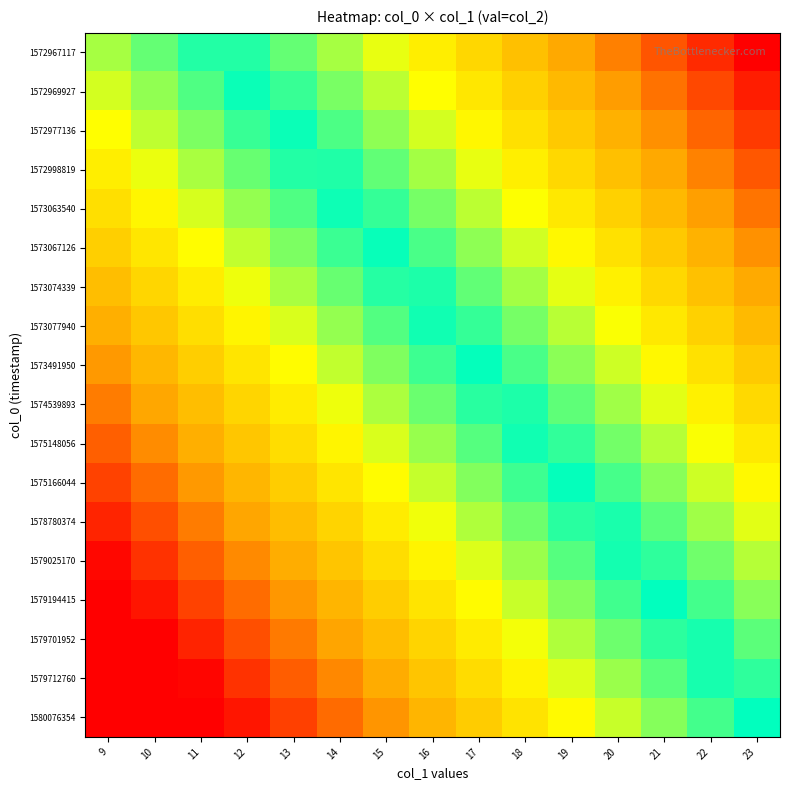

Which series changed the most between 17 and 21?

1573491950